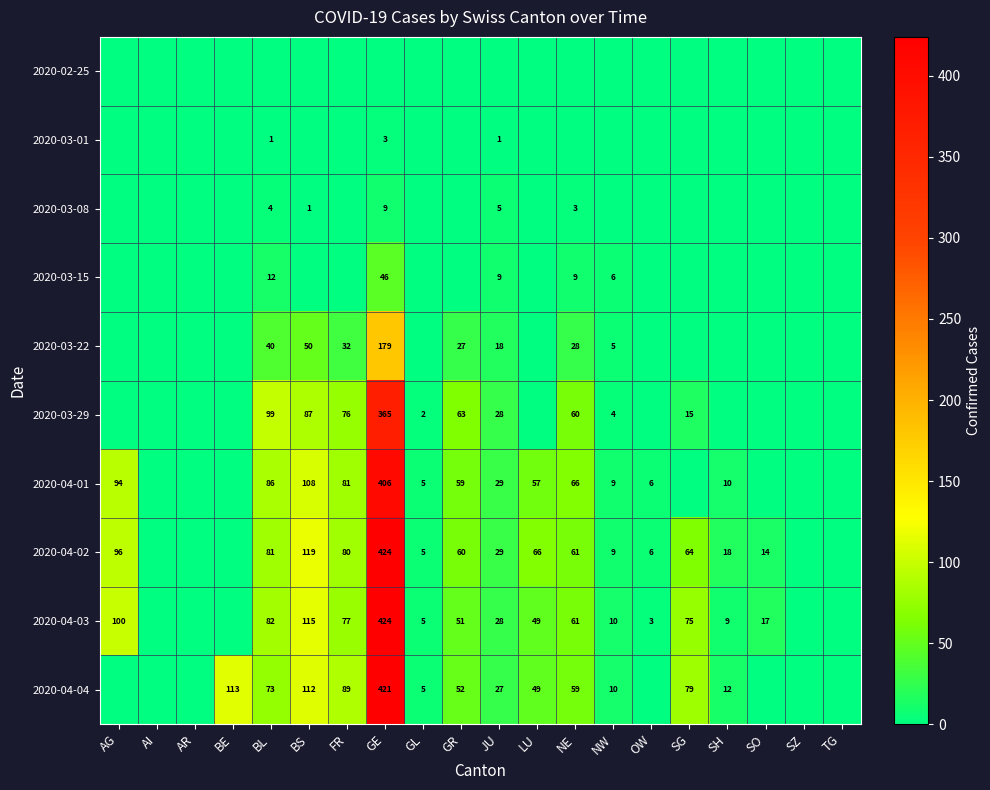

Is it true that 2020-04-01 equals 29 at JU?

True